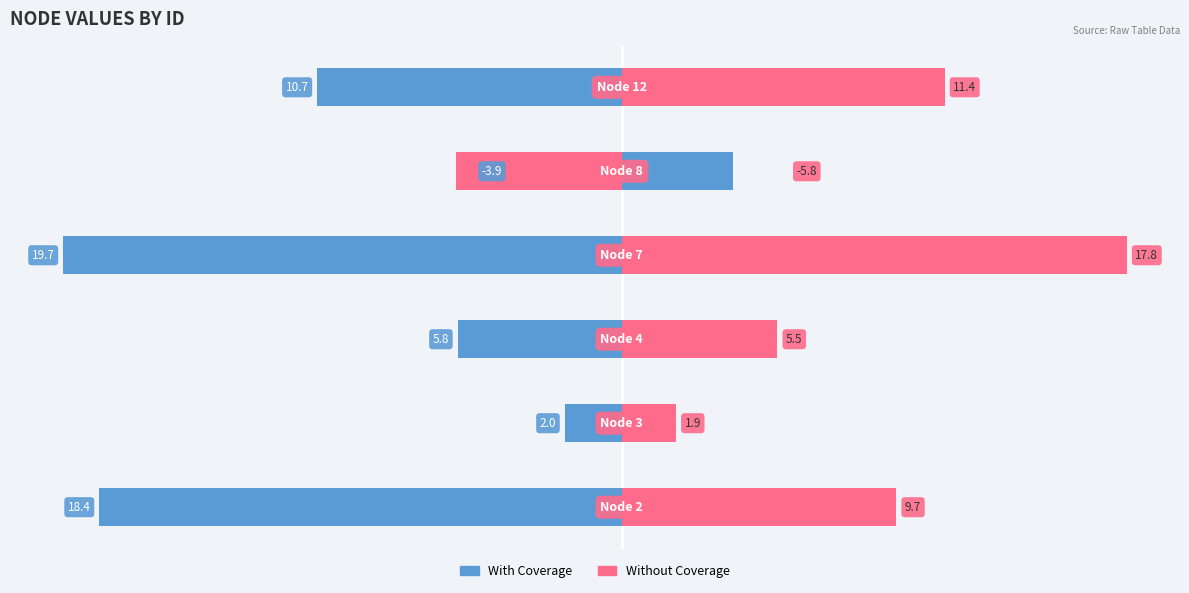

Is the value of With Coverage at 4 greater than the value of Without Coverage at 0?

No